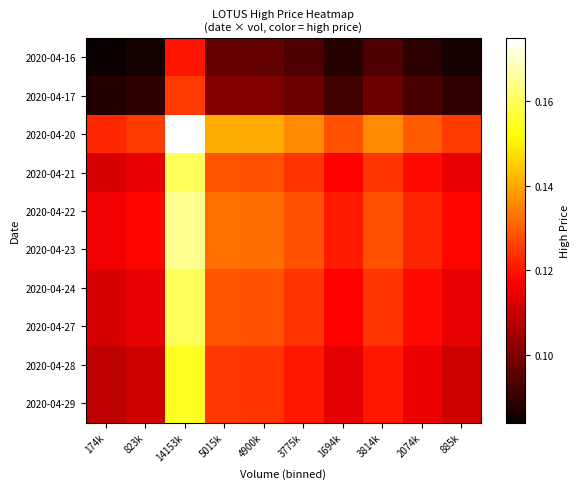

Count the number of data series in this chart.

10